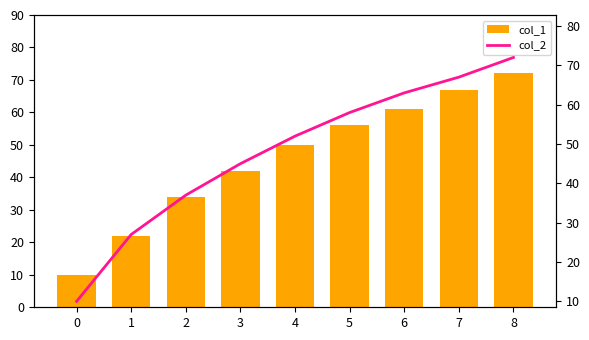

What is the value of the col_1 bar at the 9th from the left?

72